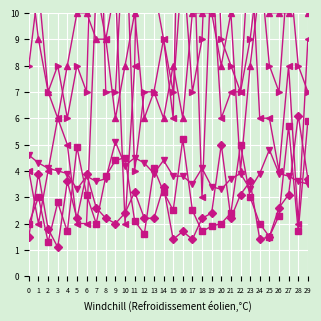

In Determinant1/COMER, how many points are lower than both neighbors (excluding endpoints)?

8